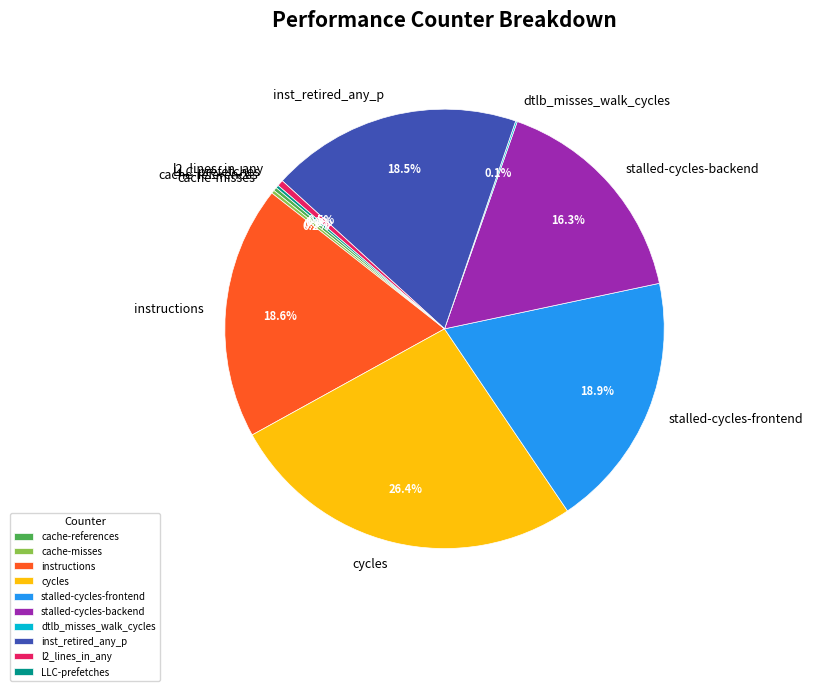

The stalled-cycles-backend slice represents 16% of the pie. True or false?

True